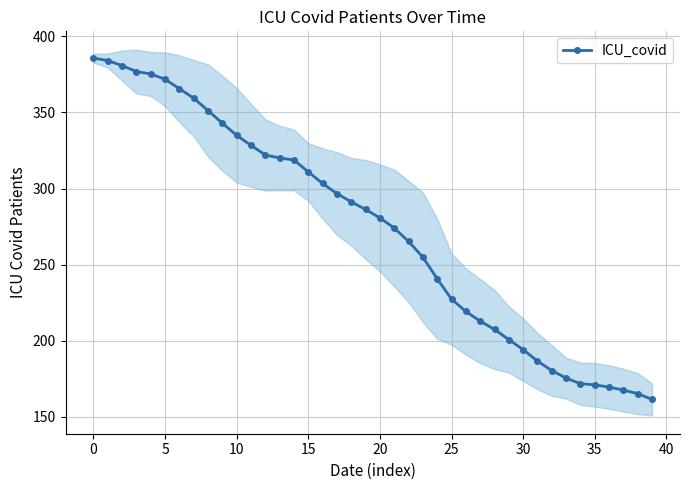

How many data points are less than 286?

20